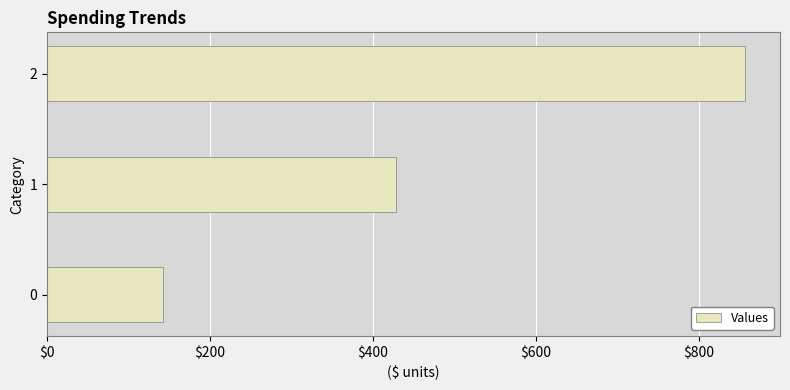

What is the change in value from 1 to 2?

+428.6